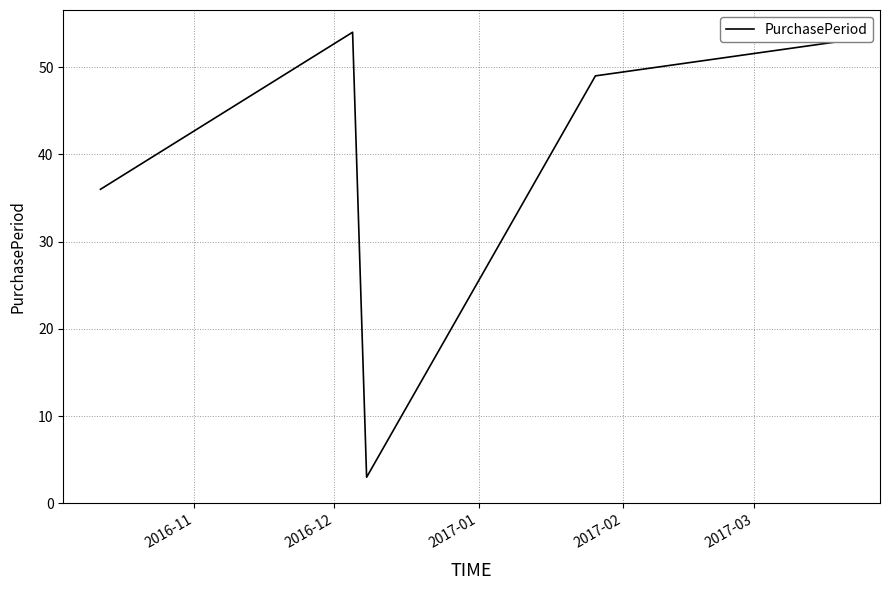

How many interior local peaks (higher than both neighbors) does the data have?

1